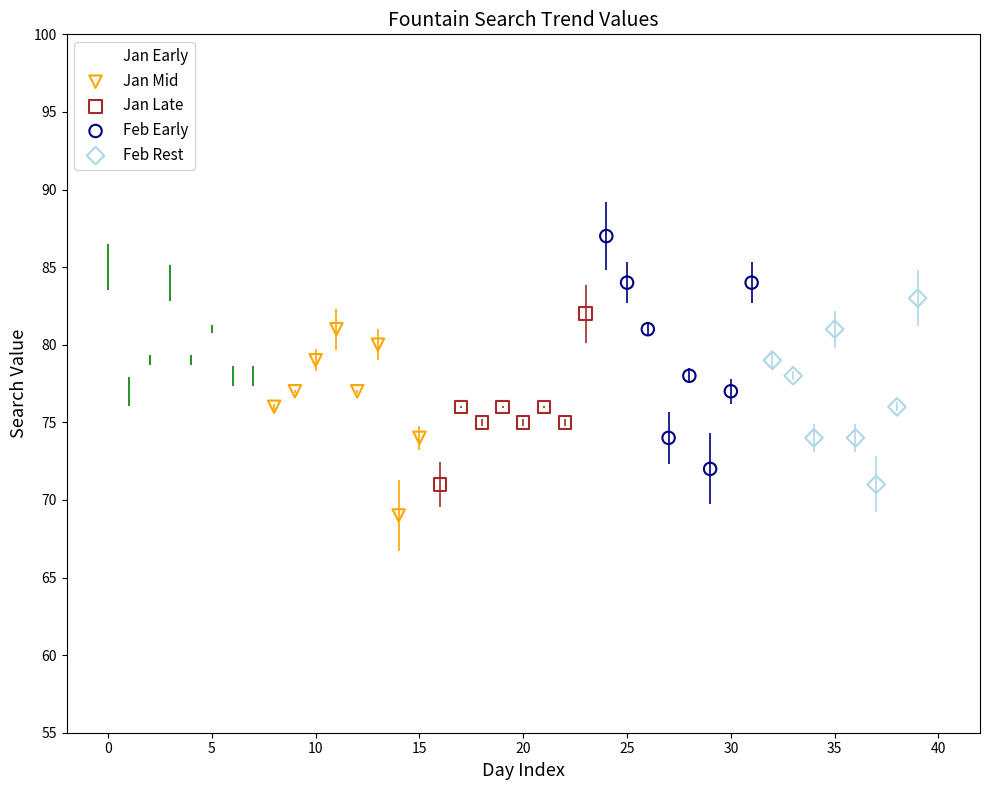

Which series reaches the minimum Y coordinate?

Jan Mid